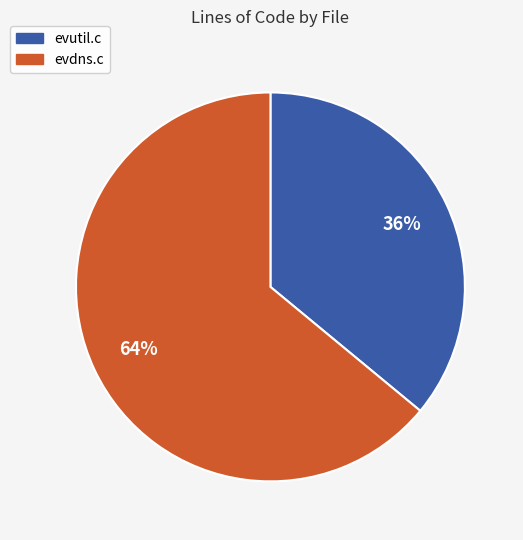

Is it true that evutil.c is 48% of the pie?

False